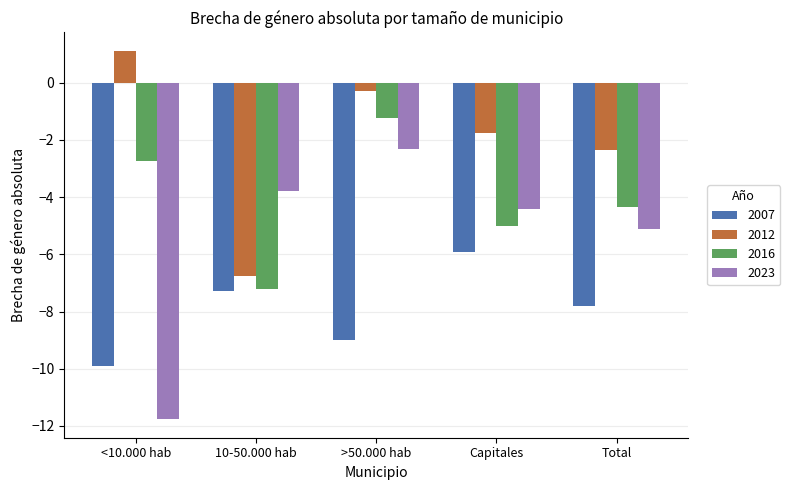

Rank the series by their average value, from lowest to highest.

2007, 2023, 2016, 2012